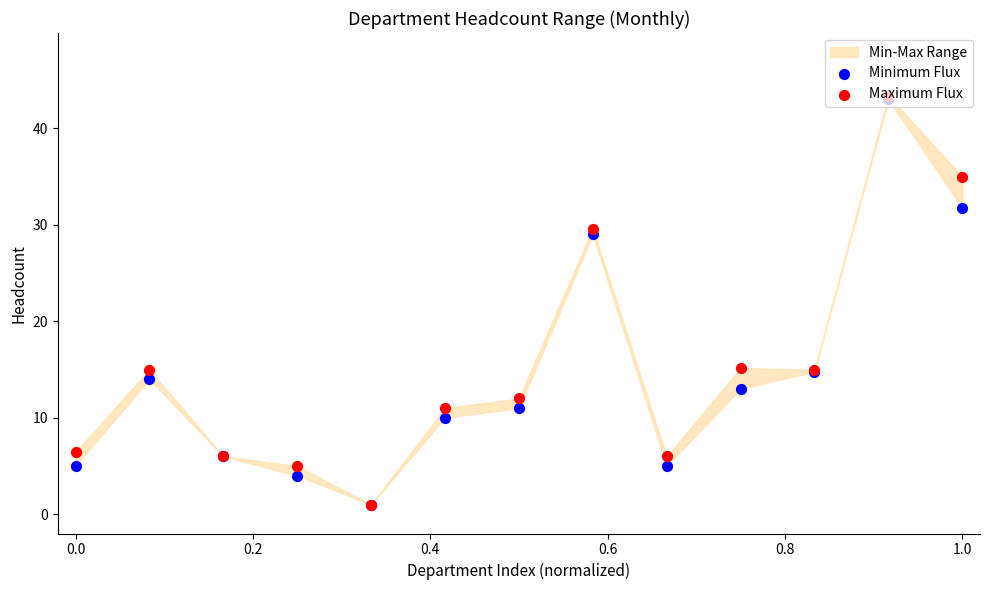

At how many categories does at least one series exceed 12?

6